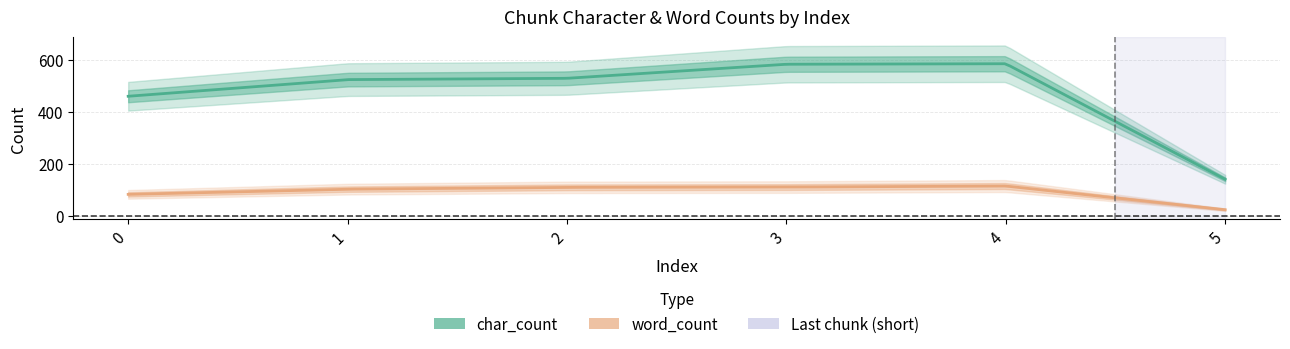

What is the value of the char_count point at the 6th from the left?

141